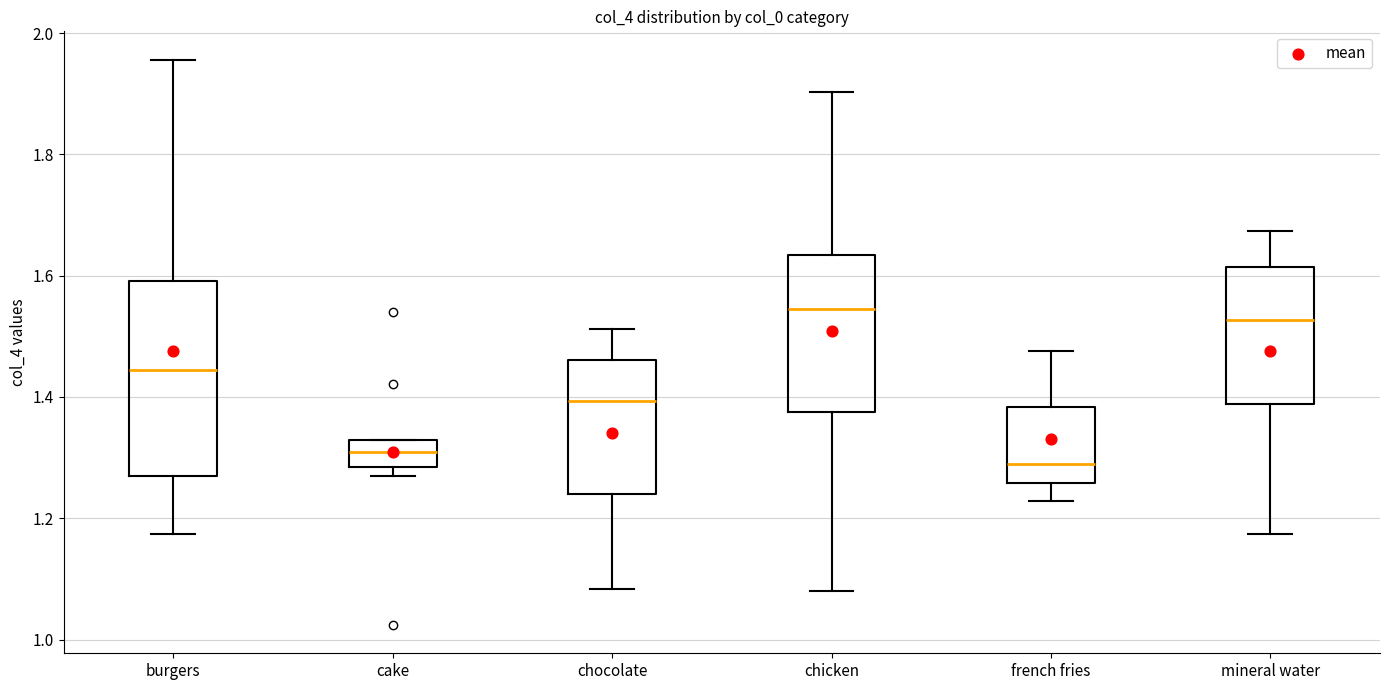

Where is the upper edge of the box for mineral water on the y-axis? The values are not printed on the chart, so give them approximately, as read against the axis.

1.62